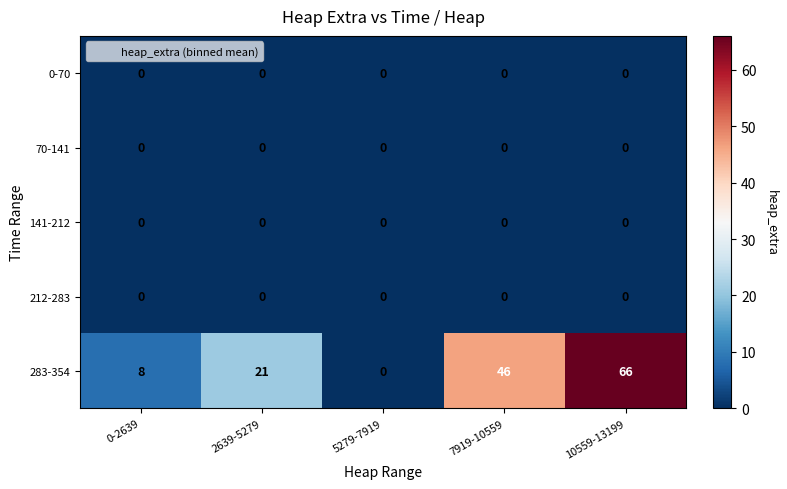

Reading left to right, extract all data points from this chart.

0-70: 0	0	0	0	0
70-141: 0	0	0	0	0
141-212: 0	0	0	0	0
212-283: 0	0	0	0	0
283-354: 8	21	0	46	66